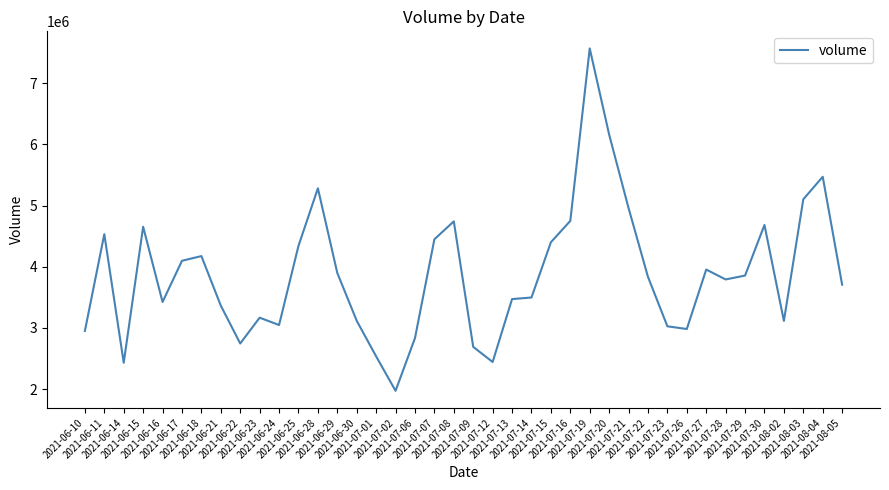

Which label corresponds to the largest value in the chart?

2021-07-19